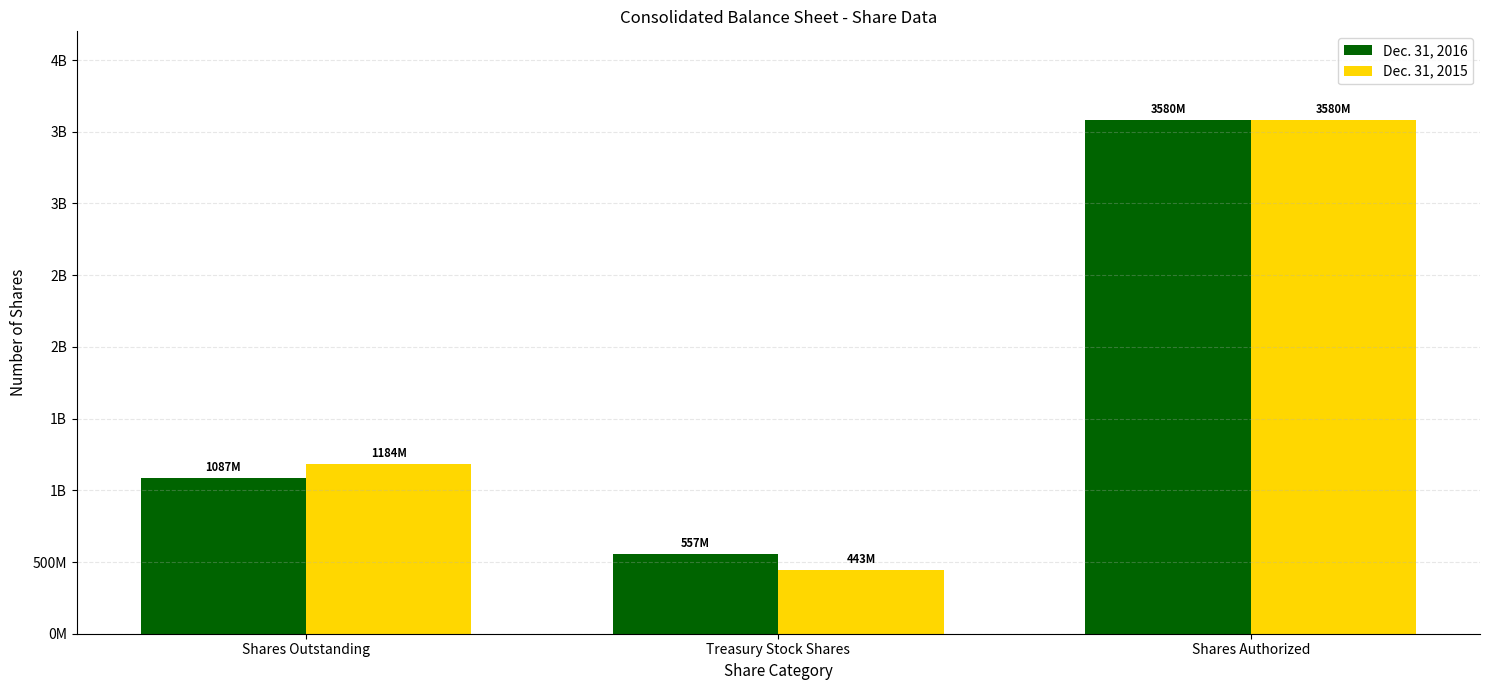

What is the label of the 3rd bar from the left?

Shares Authorized